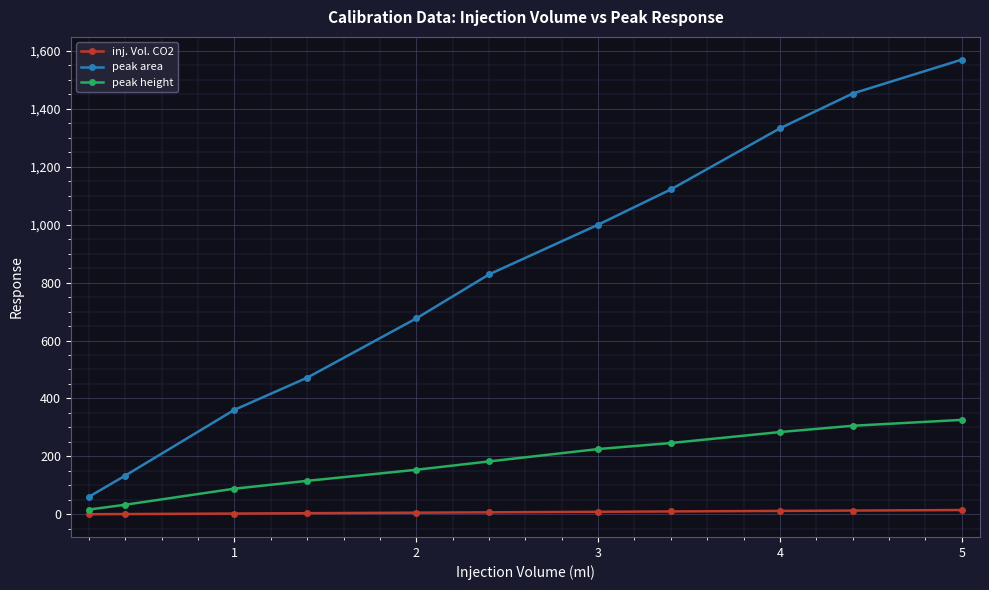

What is the maximum value shown in the chart?

1569.1